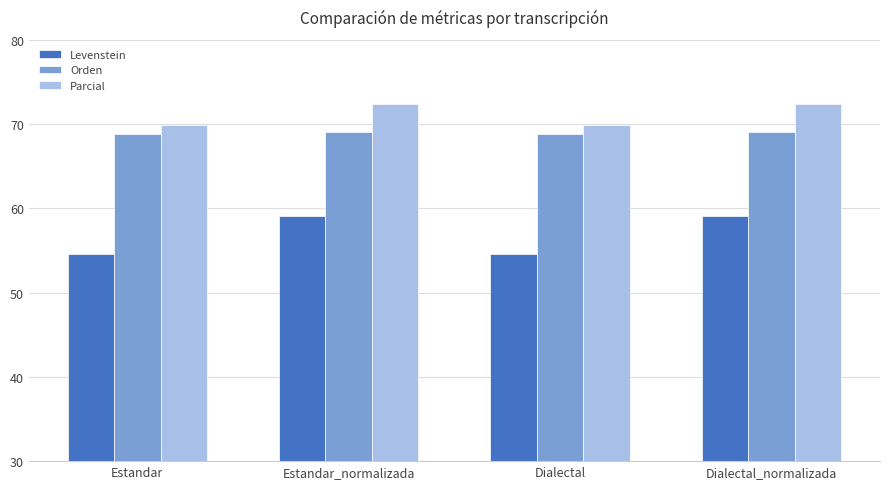

What is the maximum value for Parcial?

72.4